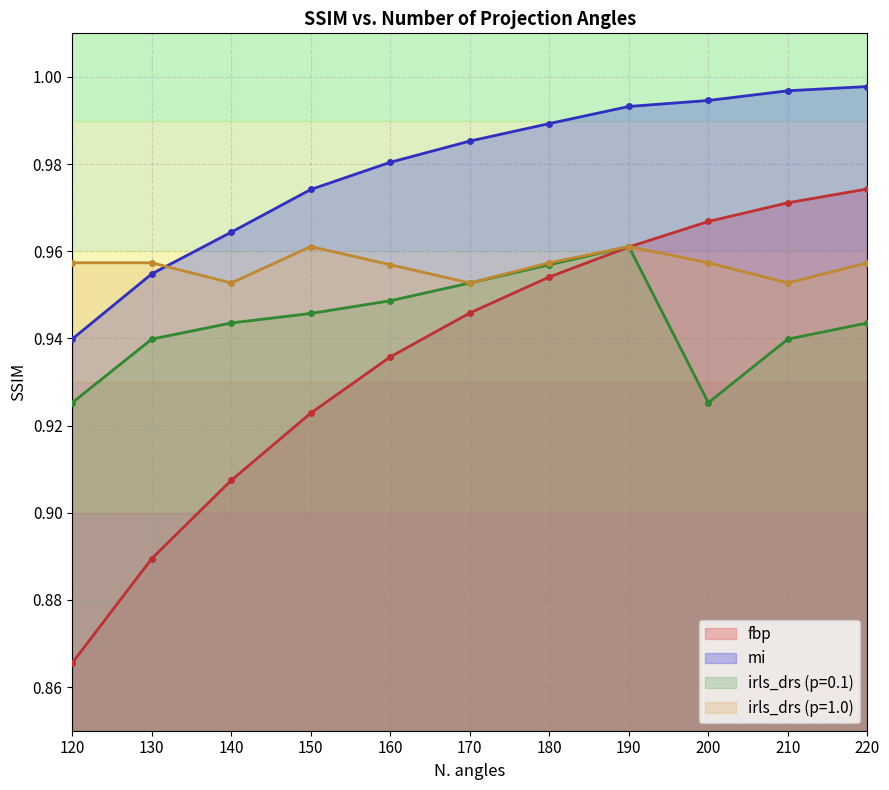

What are all the series names shown in the legend?

fbp, mi, irls_drs (p=0.1), irls_drs (p=1.0)